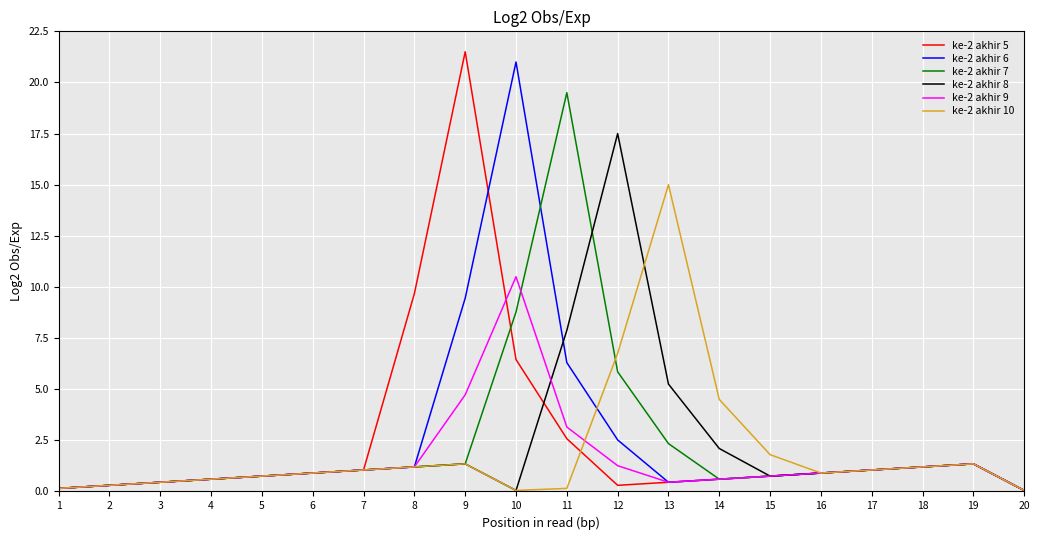

The value of ke-2 akhir 8 at 13 is 5.2. True or false?

True